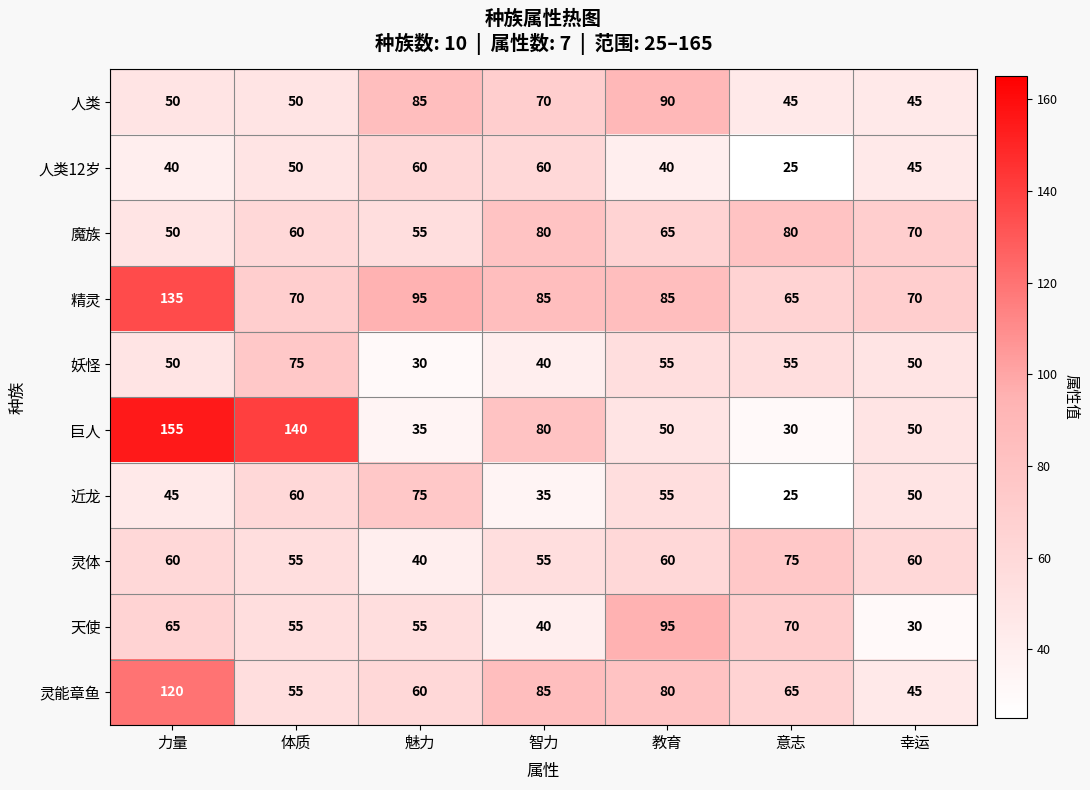

What is the total value across all series at 教育?

675